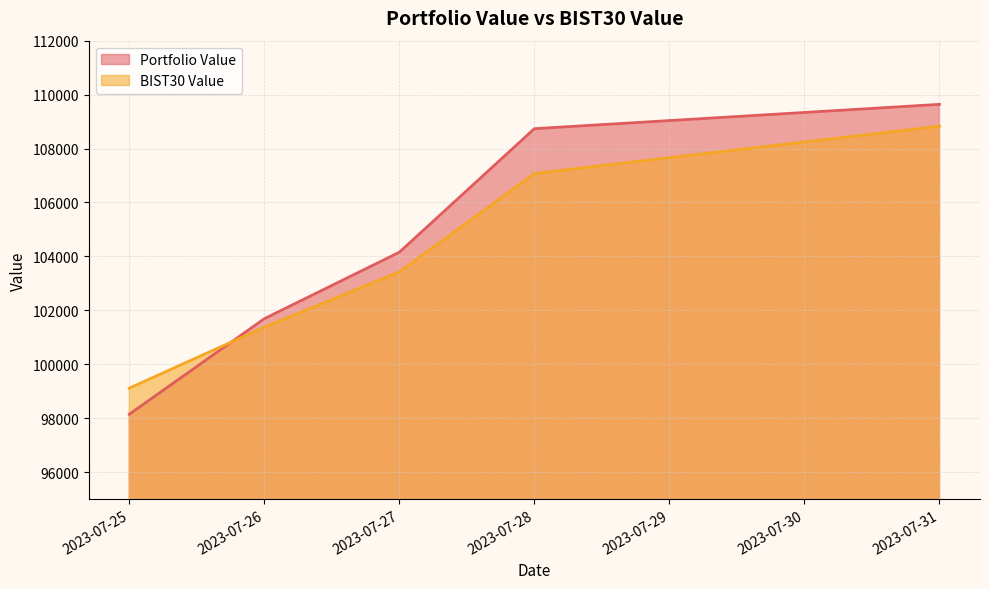

Which series has the largest total across all categories?

Portfolio Value